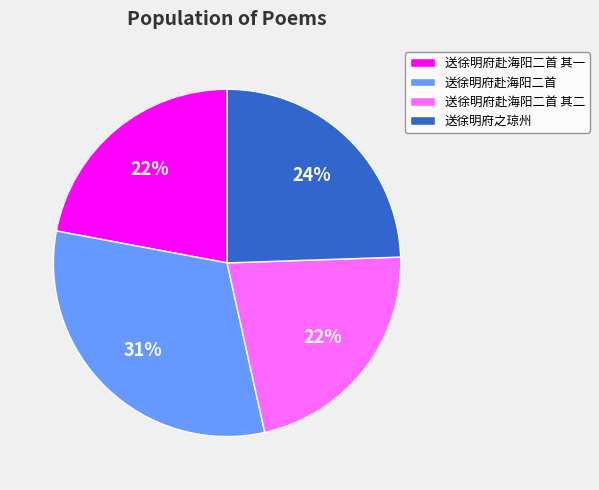

Approximately how many times larger is the value at 送徐明府赴海阳二首 其二 compared to 送徐明府赴海阳二首?

0.7